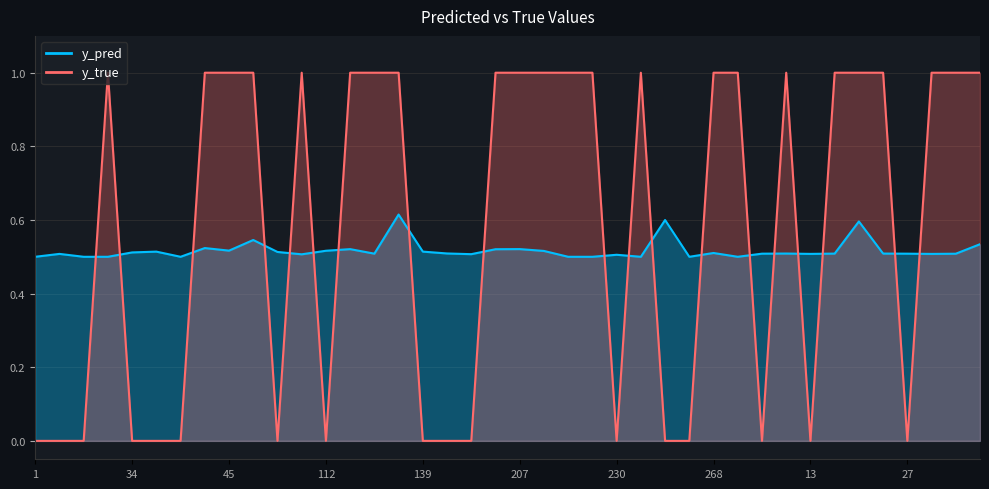

Which category has the lowest value in the y_pred series?

1